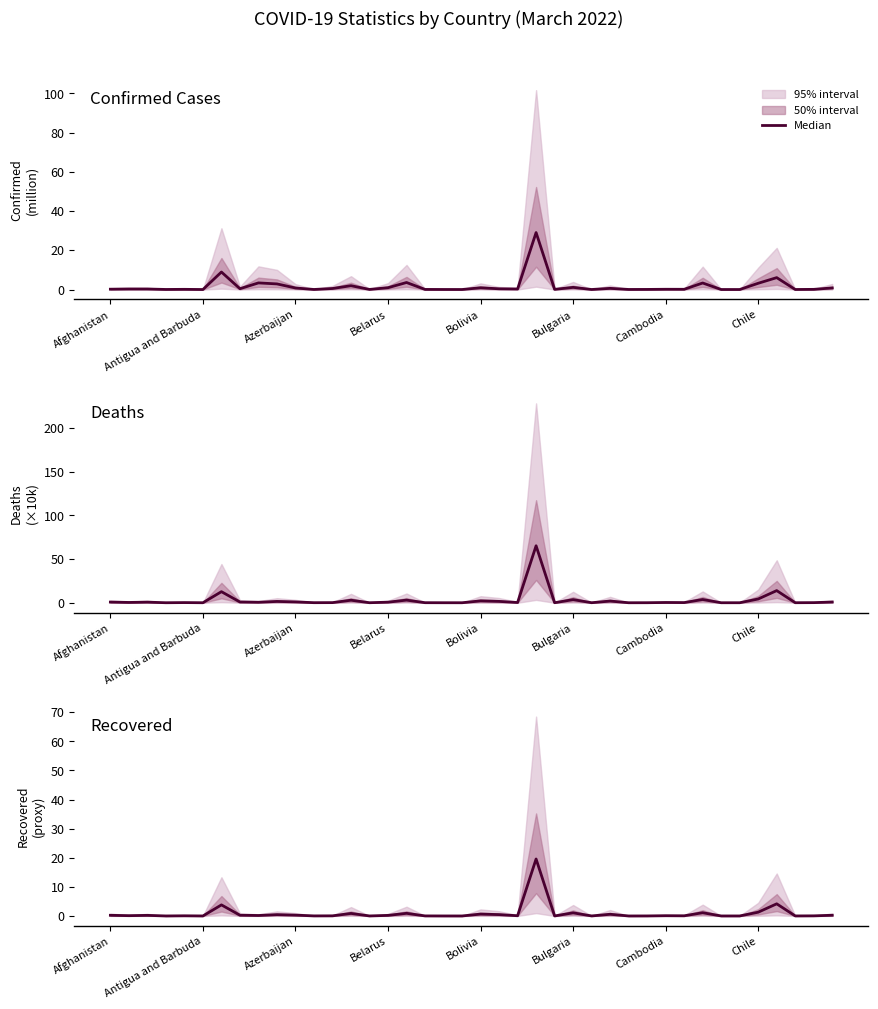

Rank the categories by value from lowest to highest.

19, 28, 33, Bulgaria, 24, Belarus, 18, 34, 14, 26, 37, 29, 17, 11, 38, 12, Bolivia, 31, 22, 30, Antigua and Barbuda, 8, 15, Azerbaijan, Afghanistan, 39, Chile, 10, 9, 21, 27, 20, 13, 16, 25, 32, 35, Cambodia, 36, 23